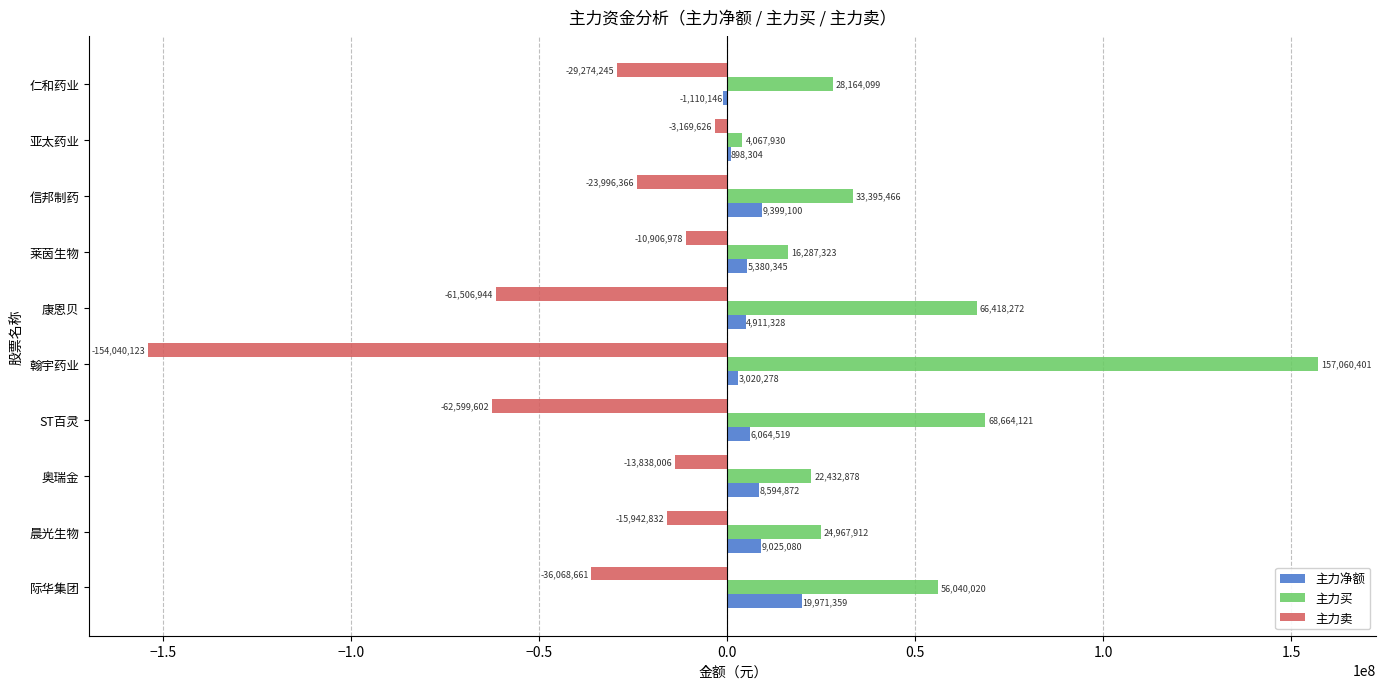

Where is 主力净额 nearest to the value 9430606?

信邦制药